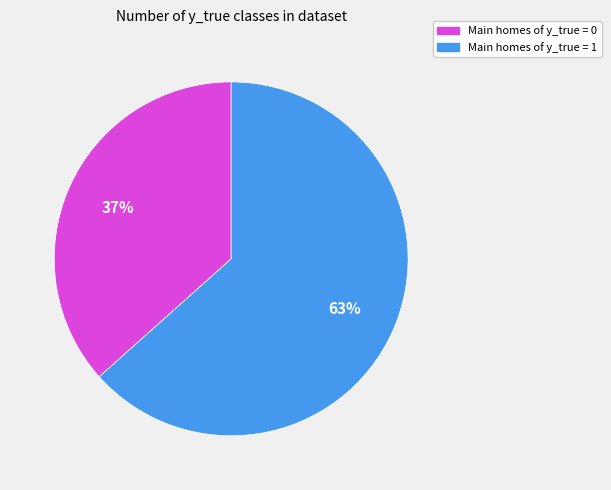

Is there any slice that represents more than half of the pie?

Yes